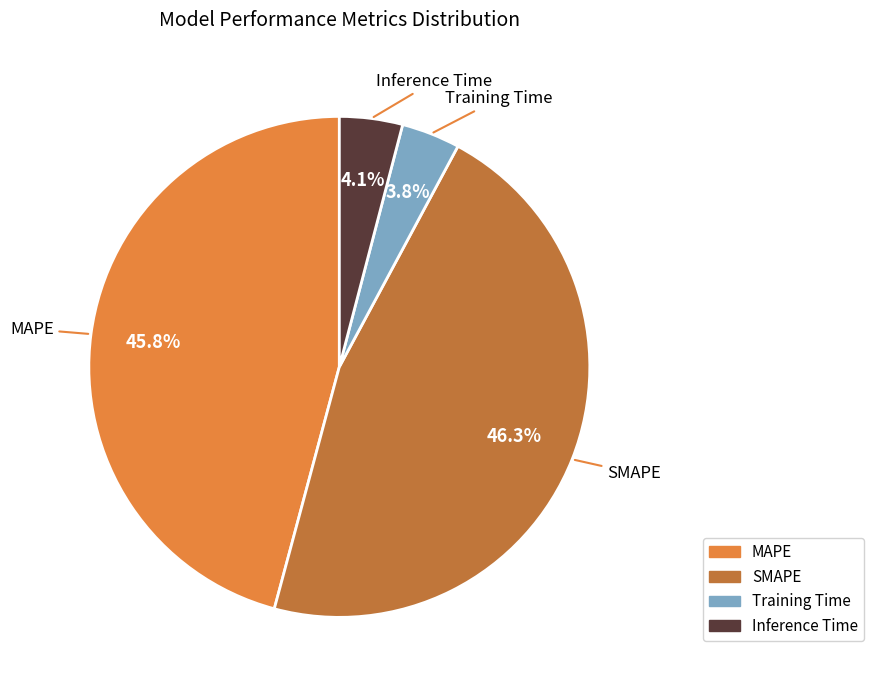

How many slices are in this pie chart?

4